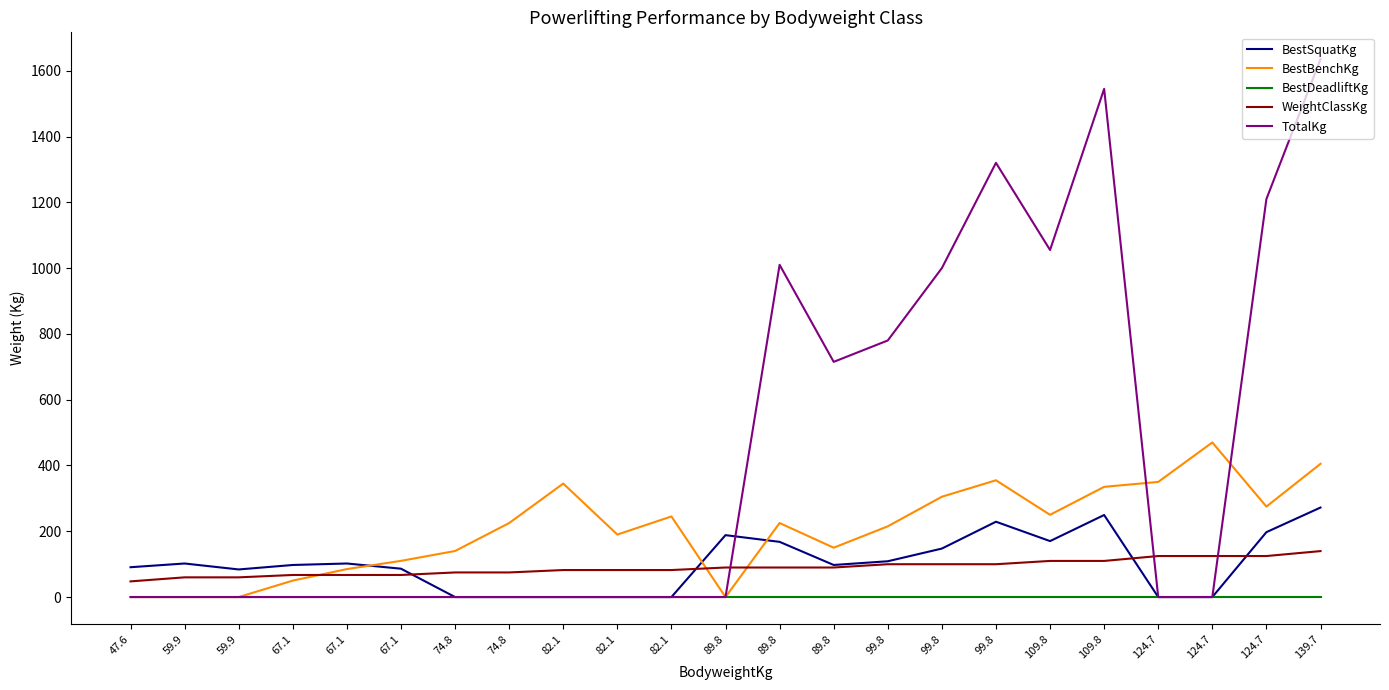

What is the difference between the BestSquatKg values at 47.6 and 99.8?

18.1